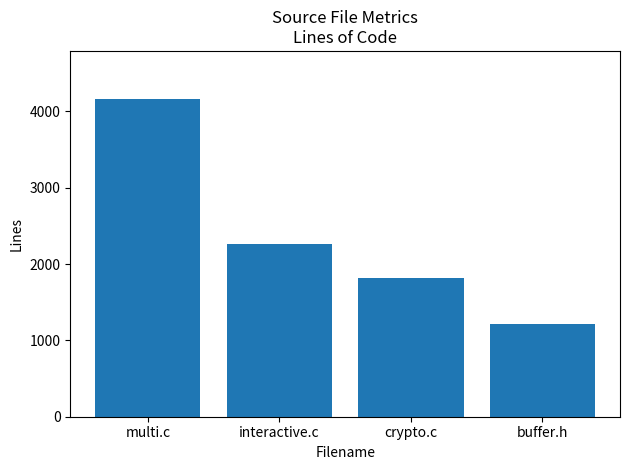

What is the difference between the second highest and second lowest values?

452